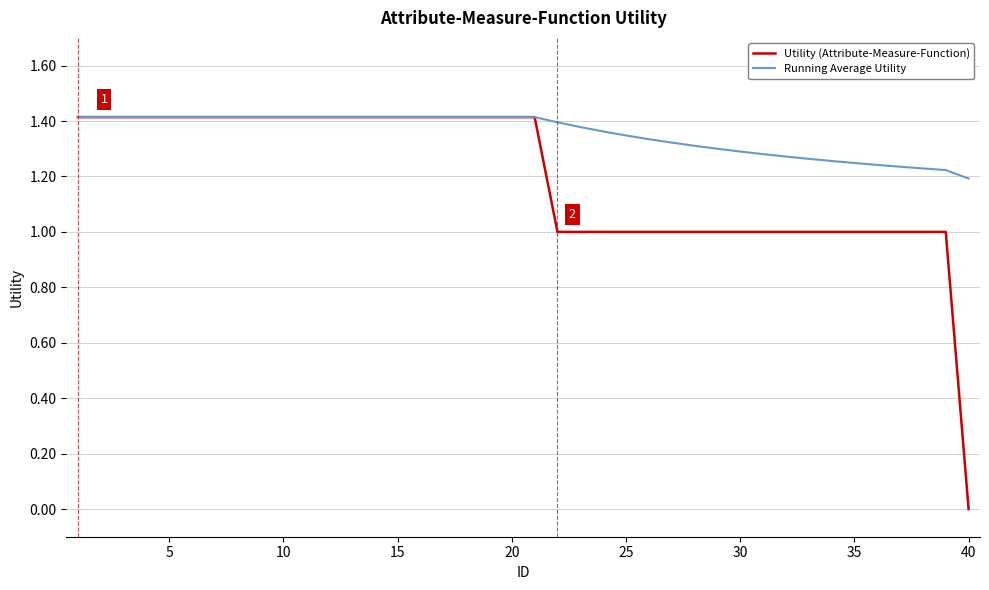

Rank the series by their average value, from highest to lowest.

Running Average Utility, Utility (Attribute-Measure-Function)